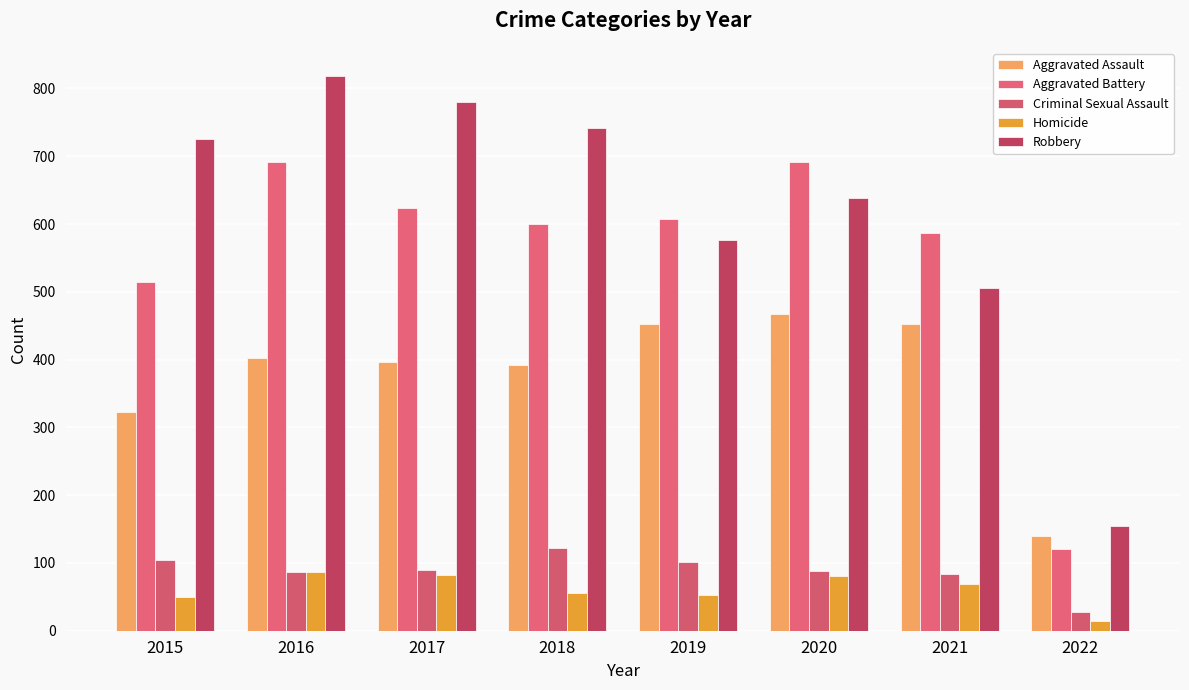

True or false: Aggravated Assault has a value of 452 at 2021.

True